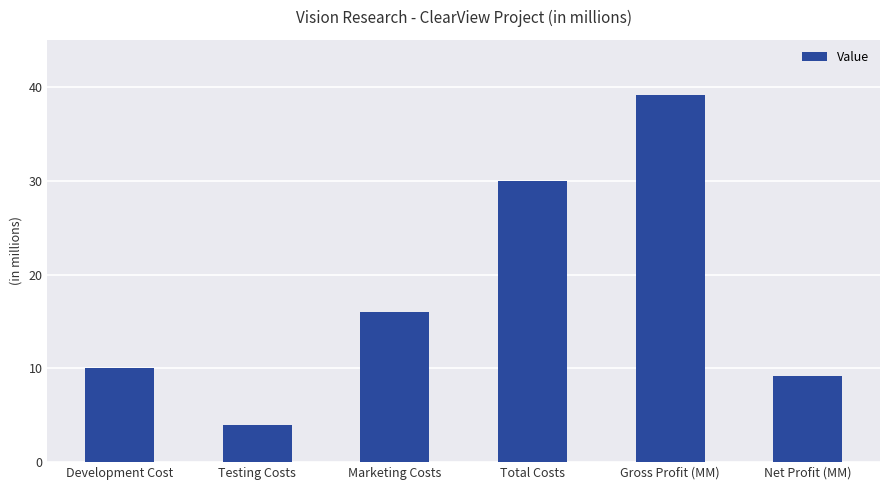

The value at Development Cost is 17.2. True or false?

False